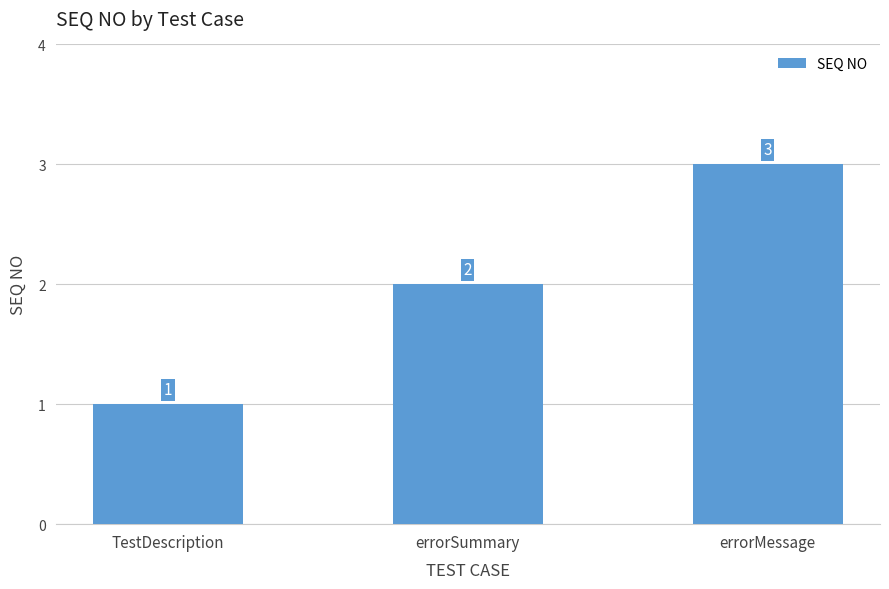

What is the label of the 3rd bar from the right?

TestDescription